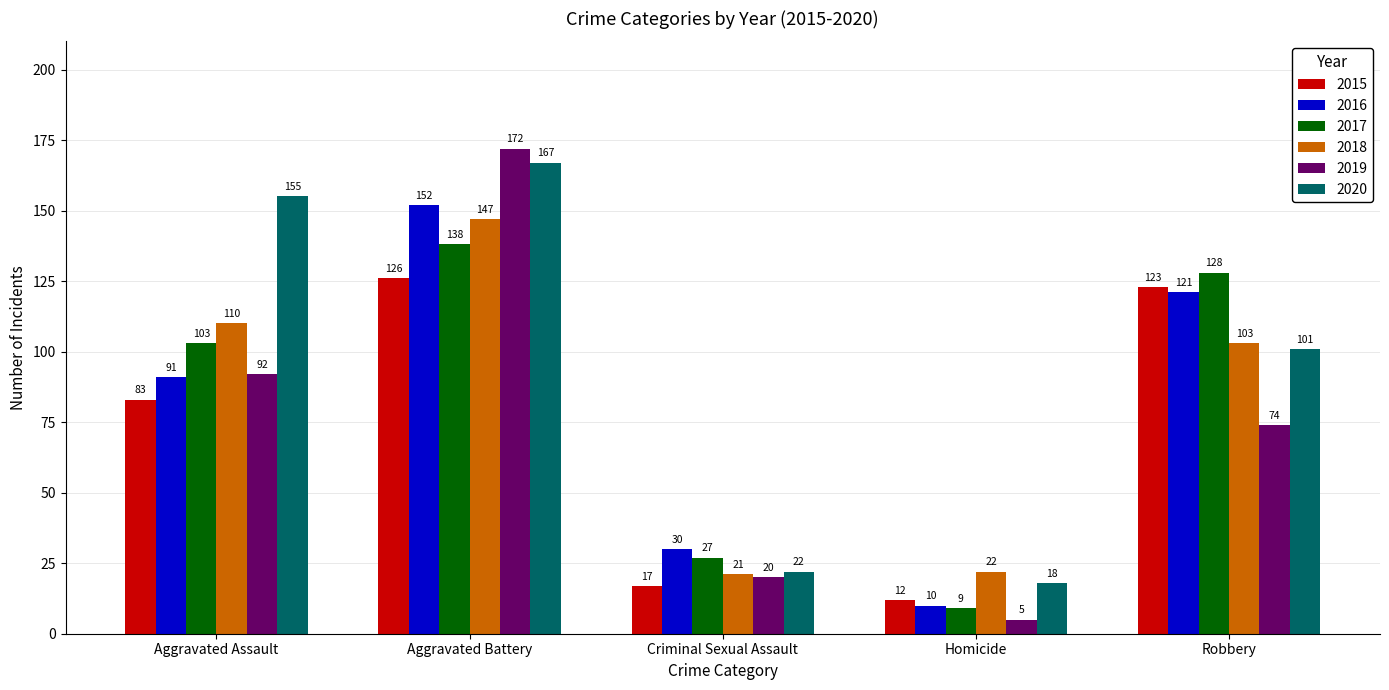

Count the number of categories in the chart.

5